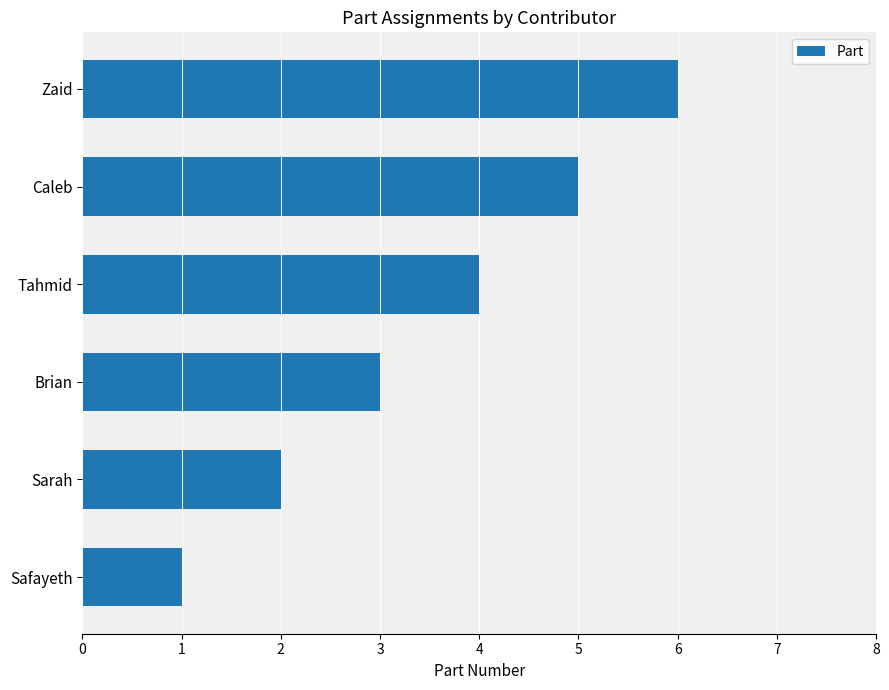

What is the ratio of the value at Brian to the value at Safayeth?

3.0